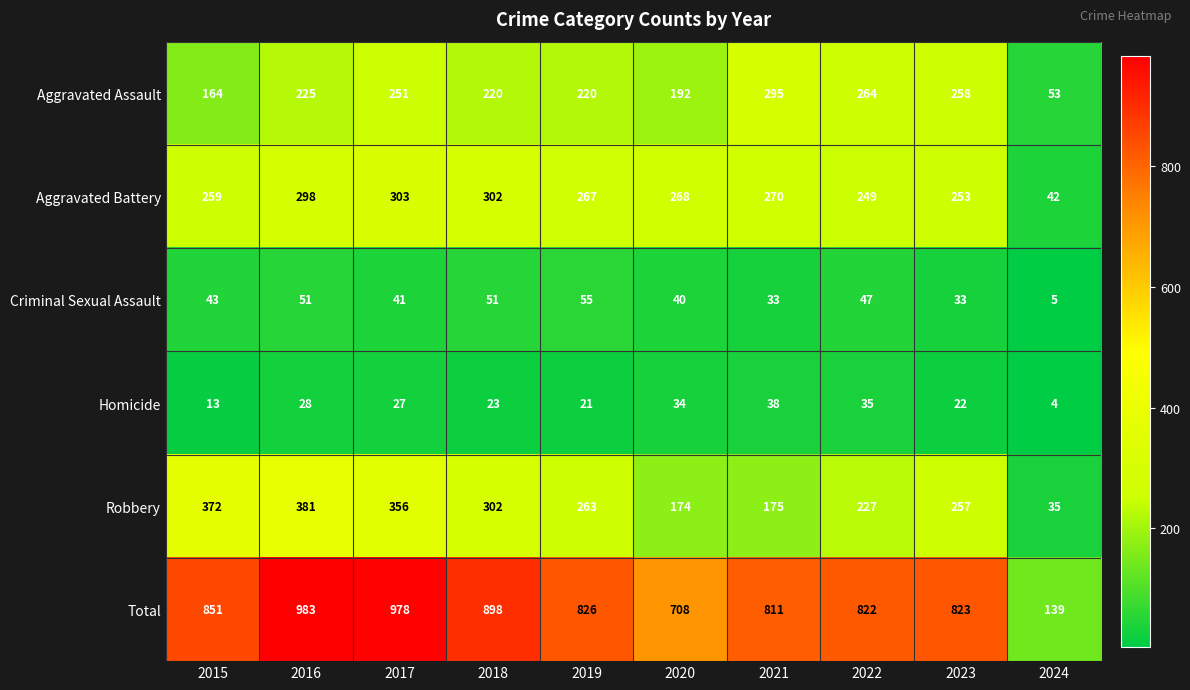

Where is Robbery nearest to the value 208?

2022